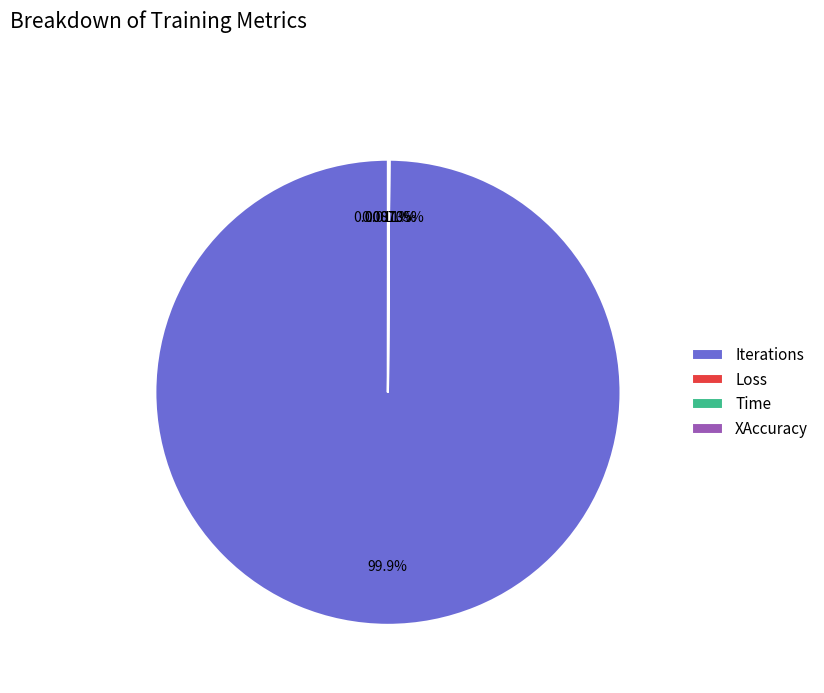

Which category has the biggest portion of the pie?

Iterations